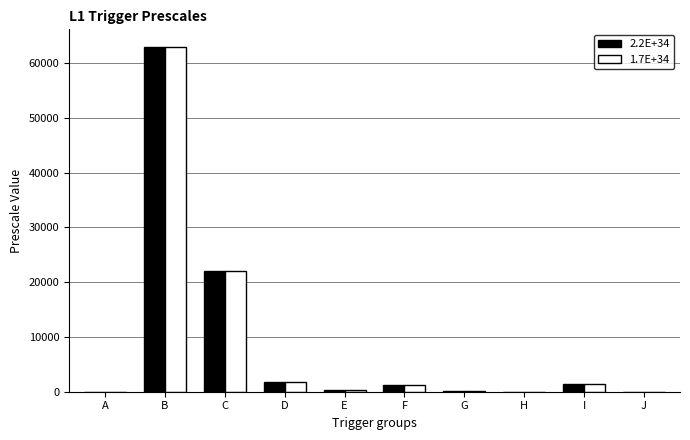

At which category is the sum across all series the highest?

B